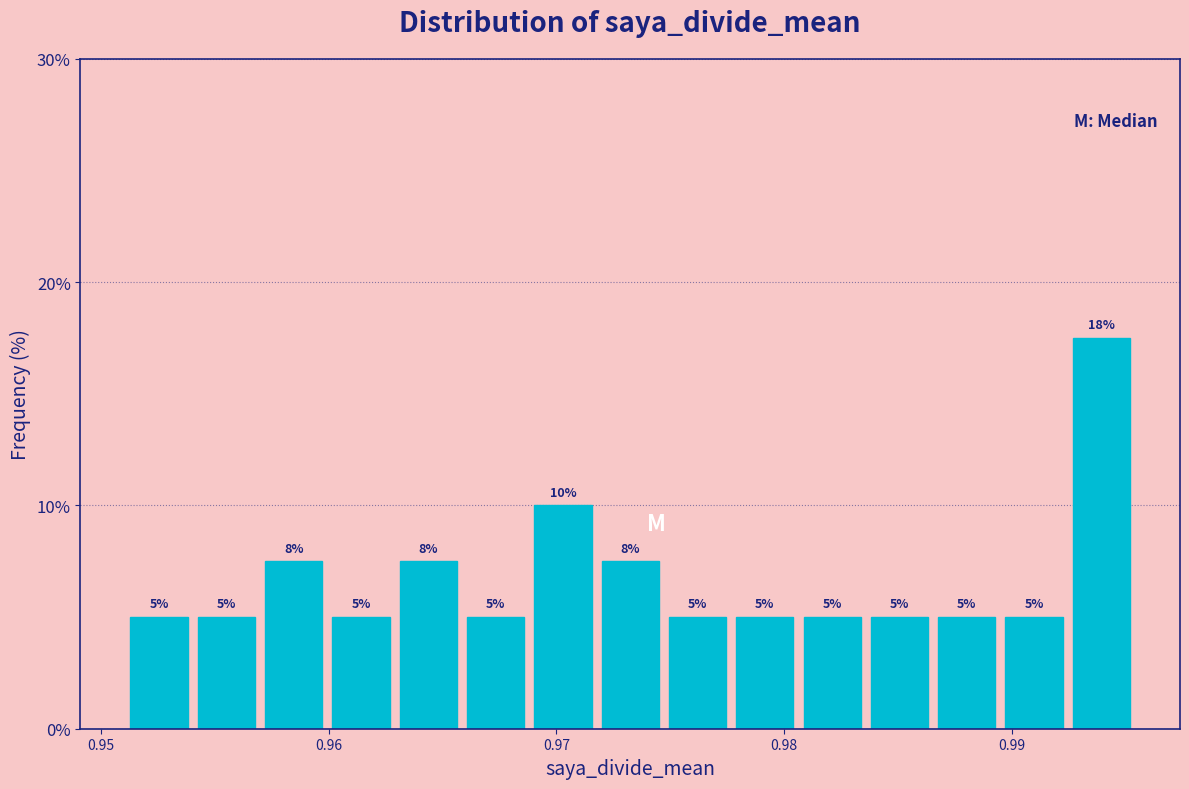

Read against the x-axis, roughly where is the centre of the tallest bar?

0.994